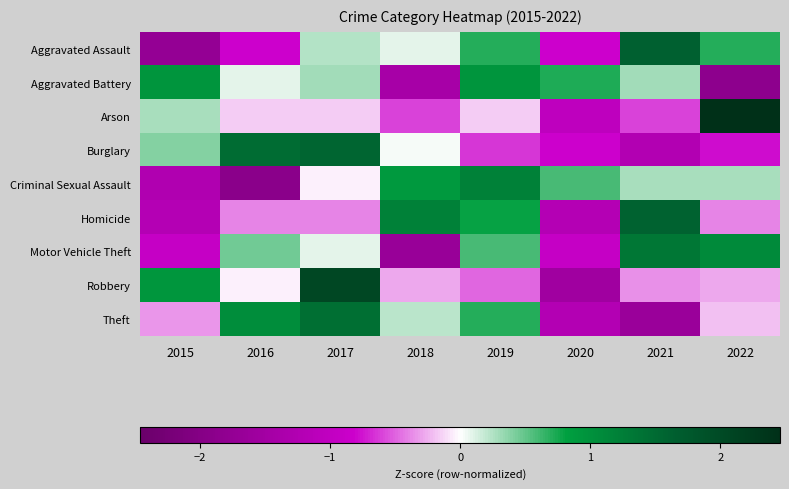

Reading left to right, list all the values displayed in this chart.

Aggravated Assault: 2015=-1.7	2016=-0.8	2017=0.2	2018=0.1	2019=0.7	2020=-0.8	2021=1.6	2022=0.7
Aggravated Battery: 2015=0.9	2016=0.1	2017=0.3	2018=-1.4	2019=0.9	2020=0.7	2021=0.3	2022=-1.9
Arson: 2015=0.3	2016=-0.2	2017=-0.2	2018=-0.6	2019=-0.2	2020=-1.0	2021=-0.6	2022=2.5
Burglary: 2015=0.4	2016=1.5	2017=1.6	2018=0.0	2019=-0.6	2020=-0.8	2021=-1.2	2022=-0.8
Criminal Sexual Assault: 2015=-1.3	2016=-1.9	2017=-0.0	2018=0.9	2019=1.2	2020=0.6	2021=0.3	2022=0.3
Homicide: 2015=-1.2	2016=-0.4	2017=-0.4	2018=1.2	2019=0.8	2020=-1.2	2021=1.6	2022=-0.4
Motor Vehicle Theft: 2015=-0.9	2016=0.5	2017=0.1	2018=-1.7	2019=0.6	2020=-0.9	2021=1.3	2022=1.1
Robbery: 2015=0.9	2016=-0.0	2017=2.1	2018=-0.3	2019=-0.5	2020=-1.5	2021=-0.3	2022=-0.3
Theft: 2015=-0.3	2016=1.0	2017=1.4	2018=0.2	2019=0.7	2020=-1.2	2021=-1.6	2022=-0.2